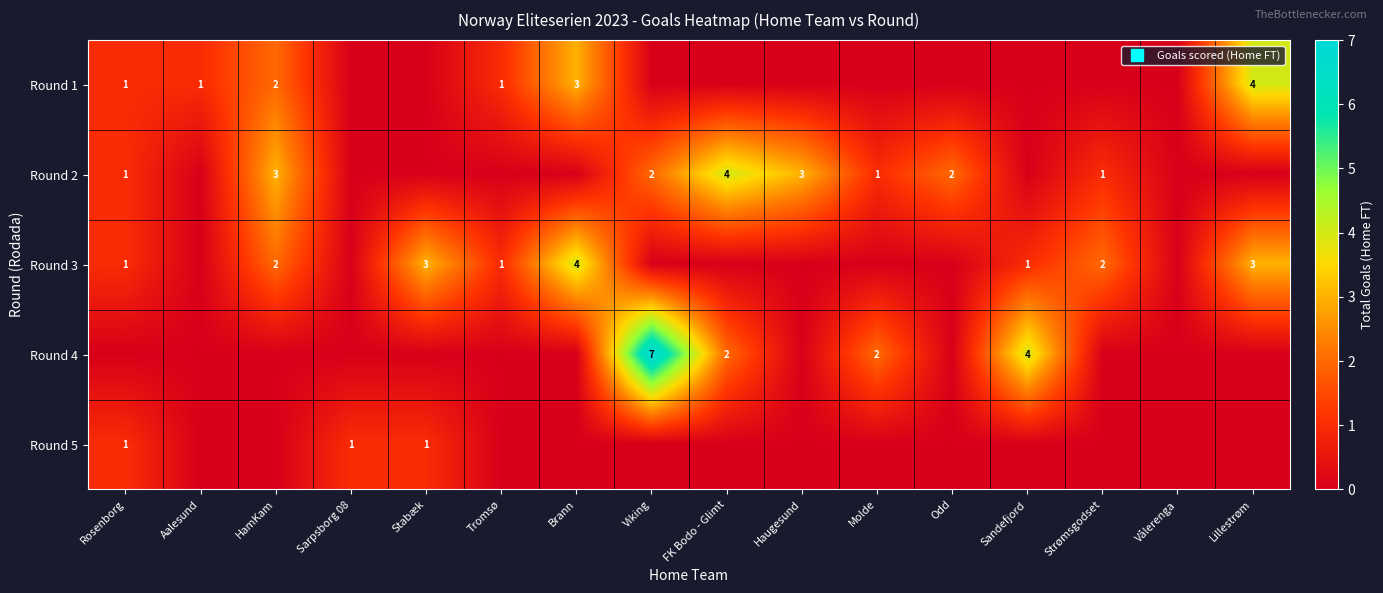

What is the maximum value shown in the chart?

7